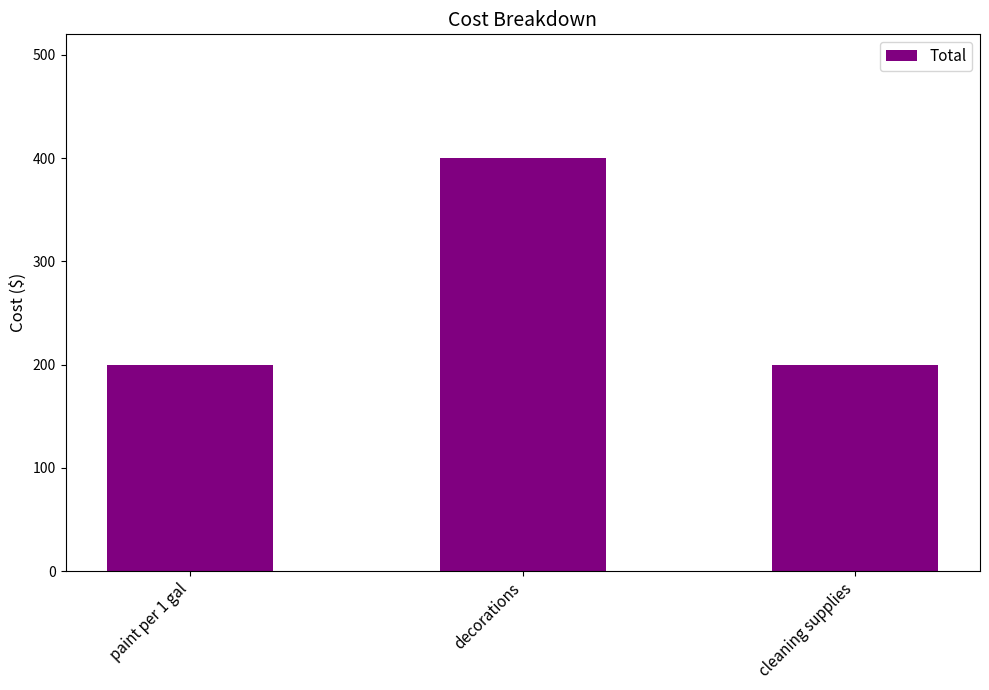

What is the minimum value shown in the chart?

200